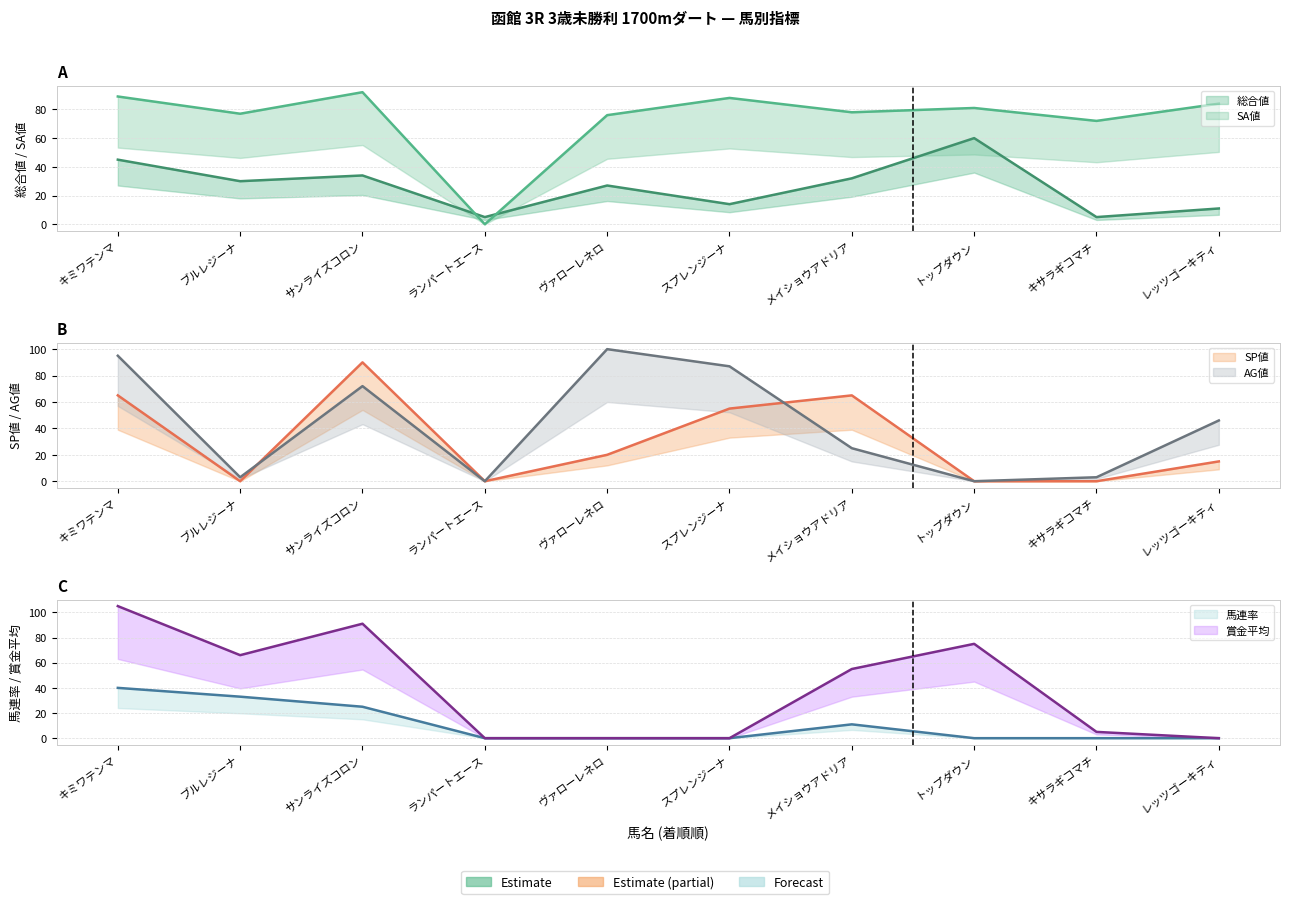

Which has a higher value, サンライズコロン or トップダウン?

トップダウン